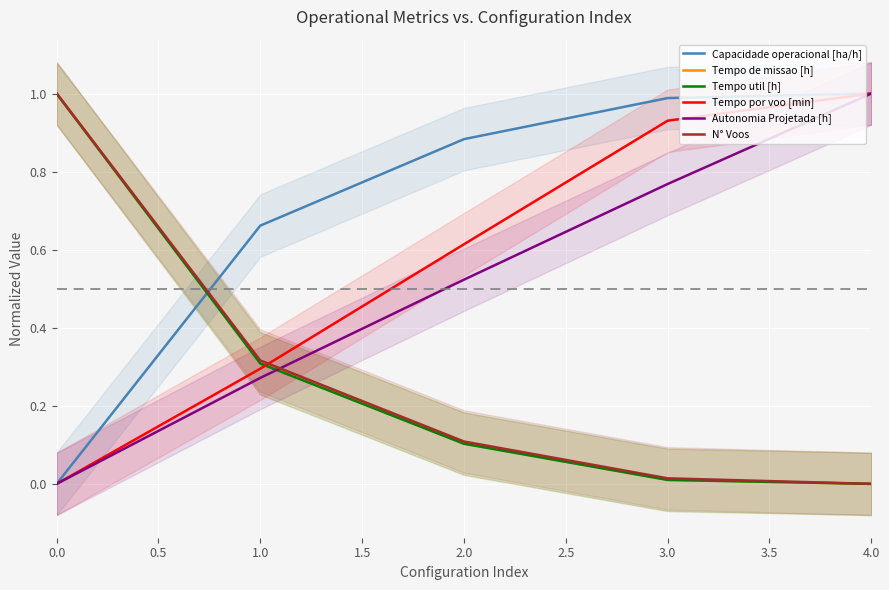

Is it true that Capacidade operacional [ha/h] equals 1.6 at 2.0?

False